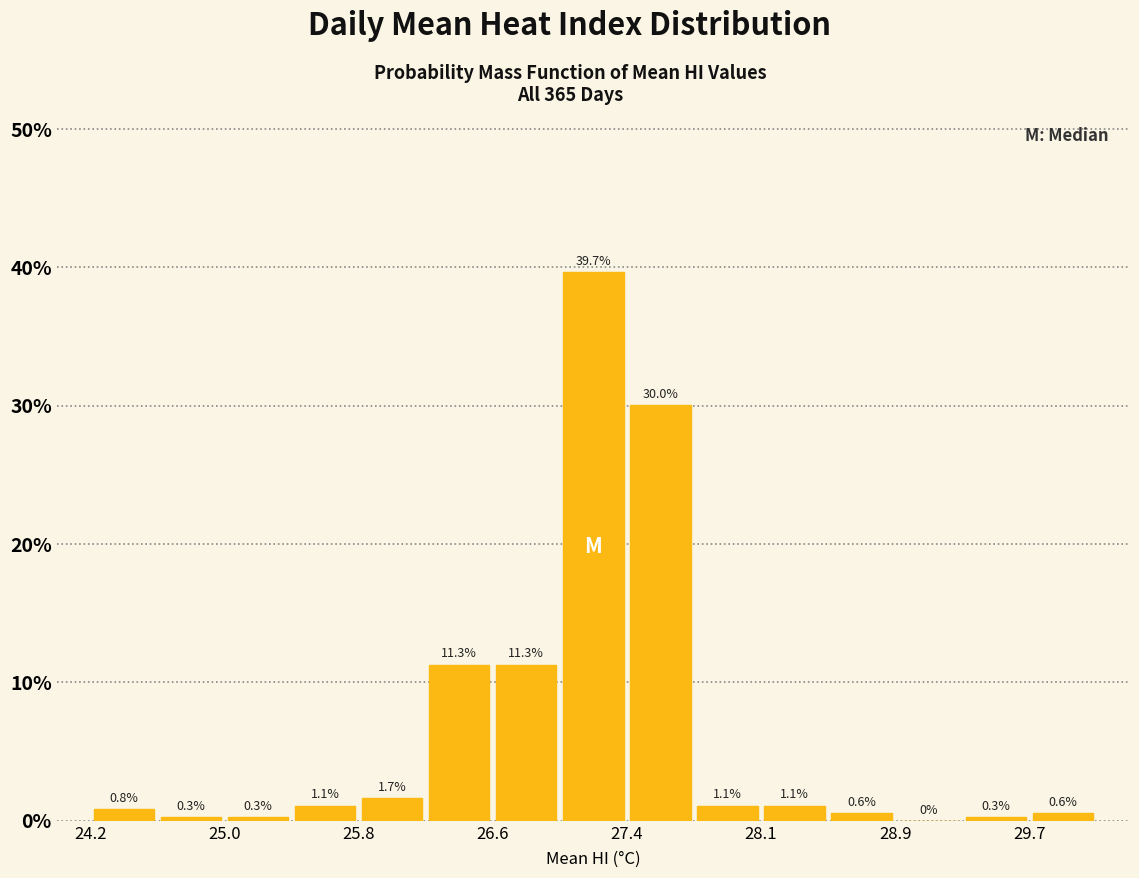

Read against the x-axis, roughly where is the centre of the tallest bar?

27.2